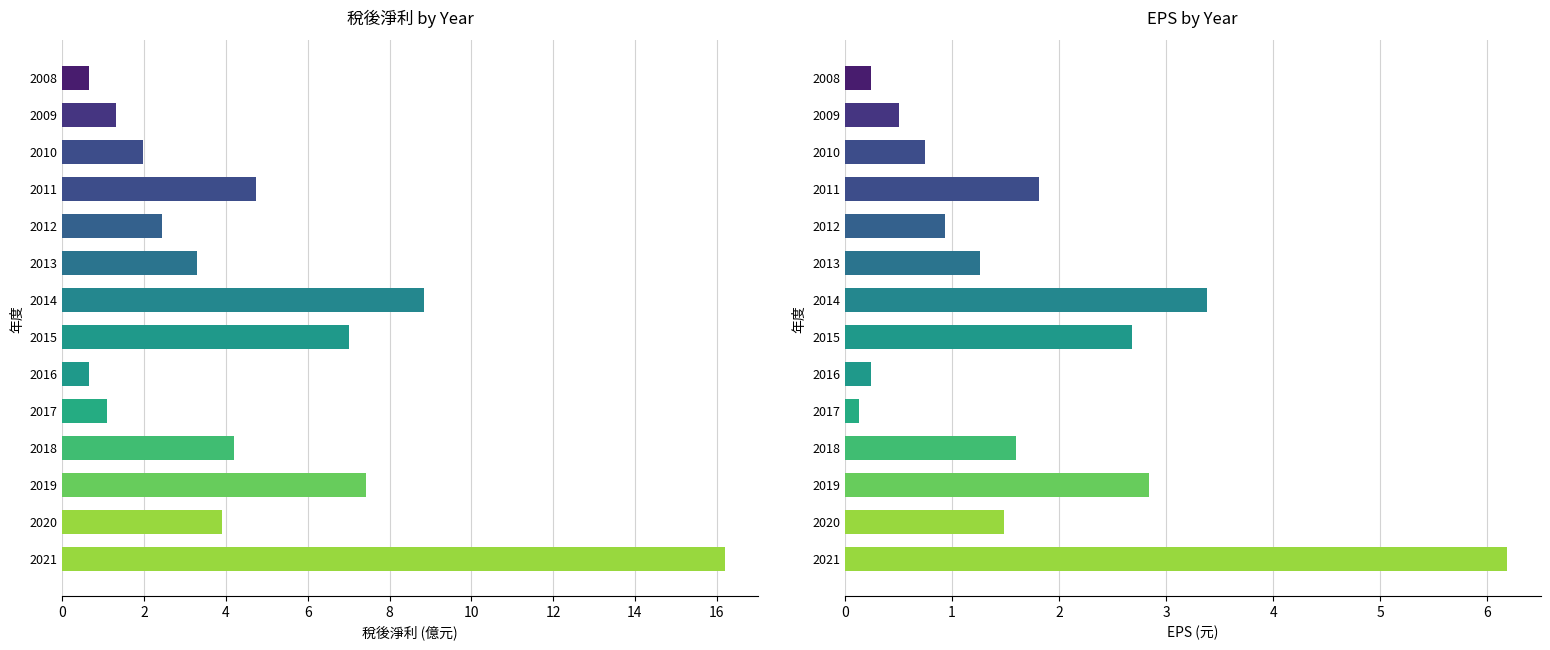

What is the value of the EPS(元) bar at the 1st from the left?

6.2